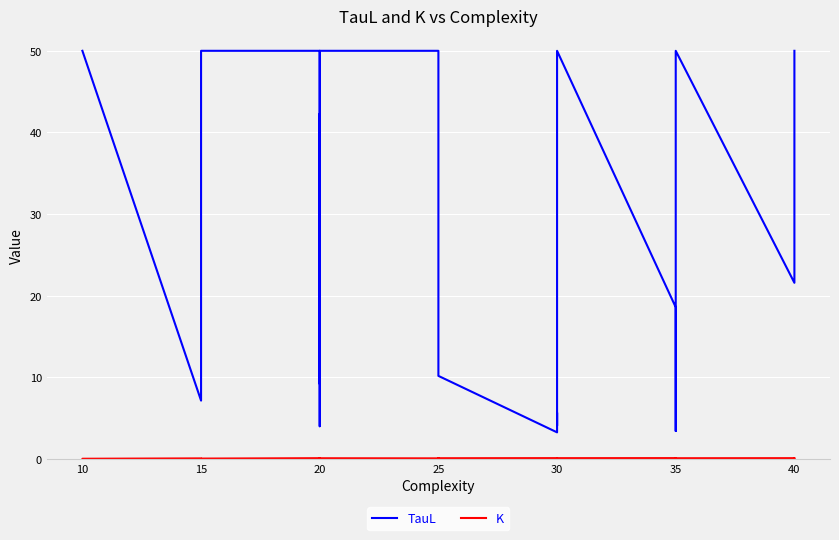

True or false: TauL has more than 0 points higher than both neighbors.

True